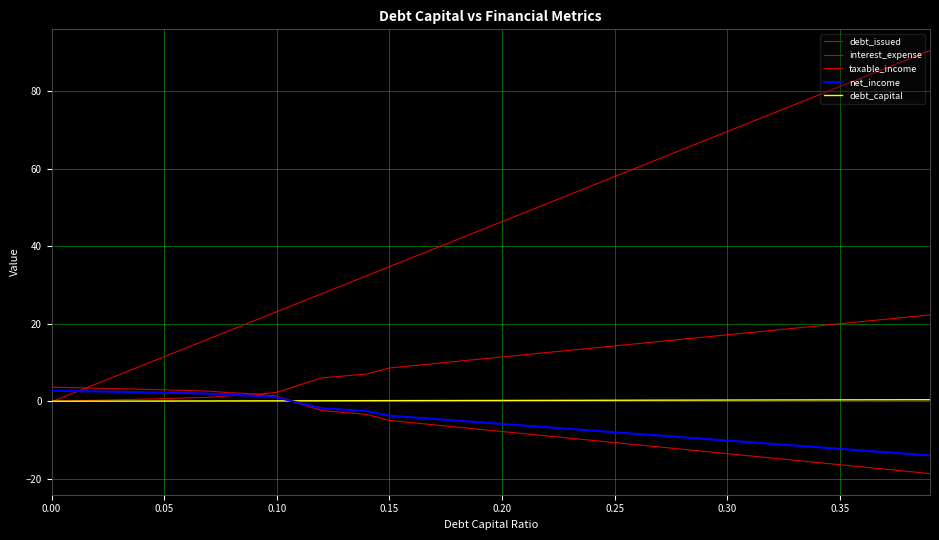

True or false: debt_capital and taxable_income cross at least once.

True